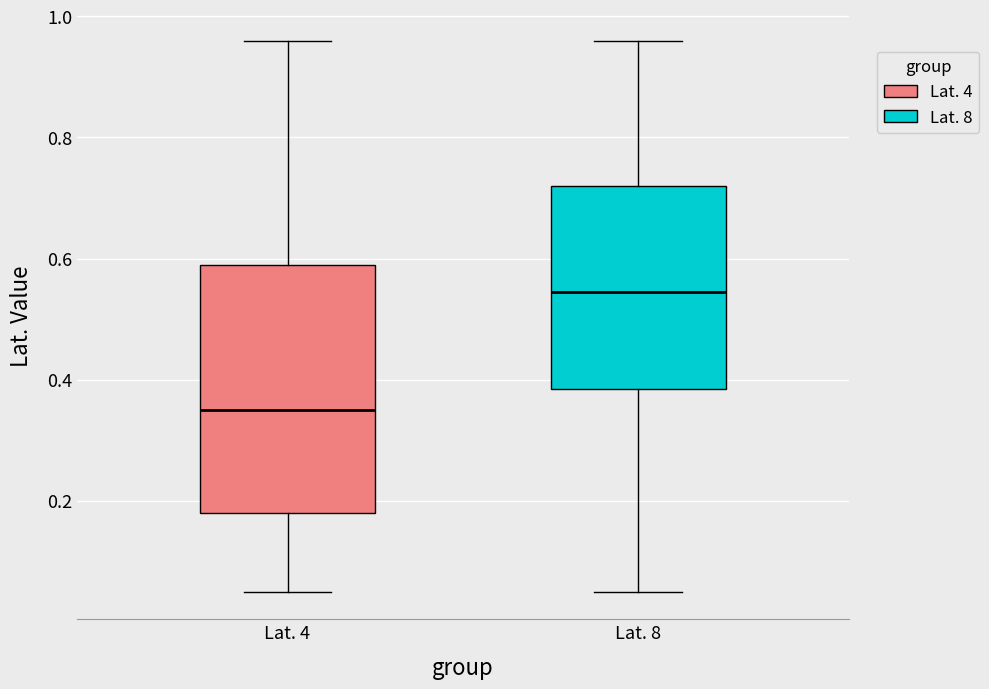

Which box's median line is the highest?

Lat. 8